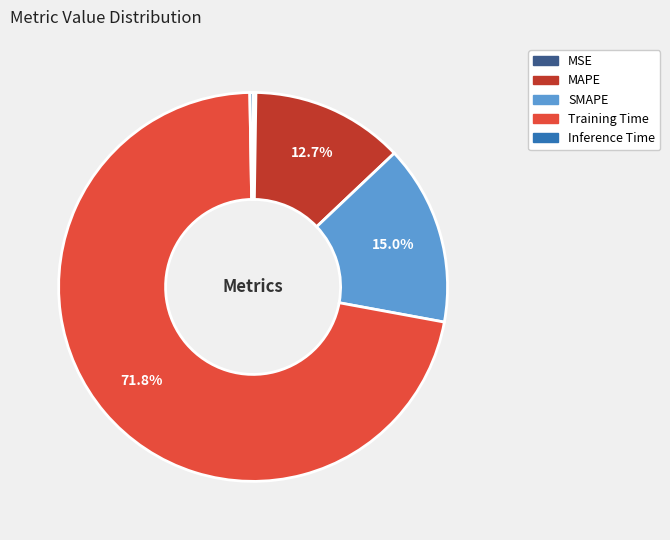

Does Training Time account for over 50% of the chart?

Yes